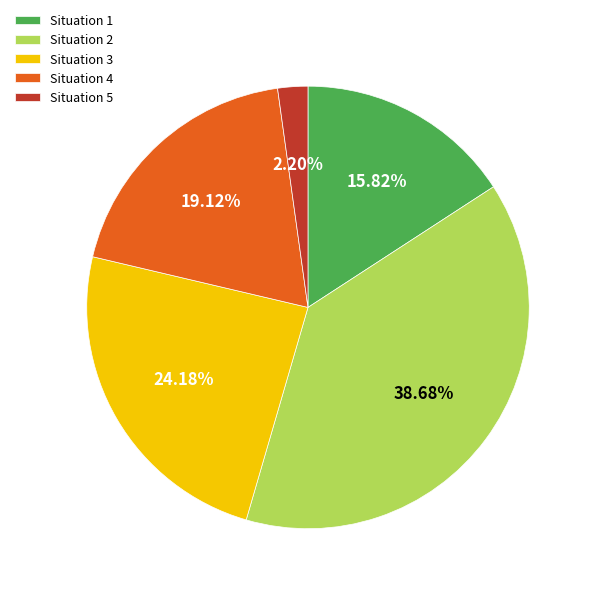

What is the smallest slice in the pie chart?

Situation 5